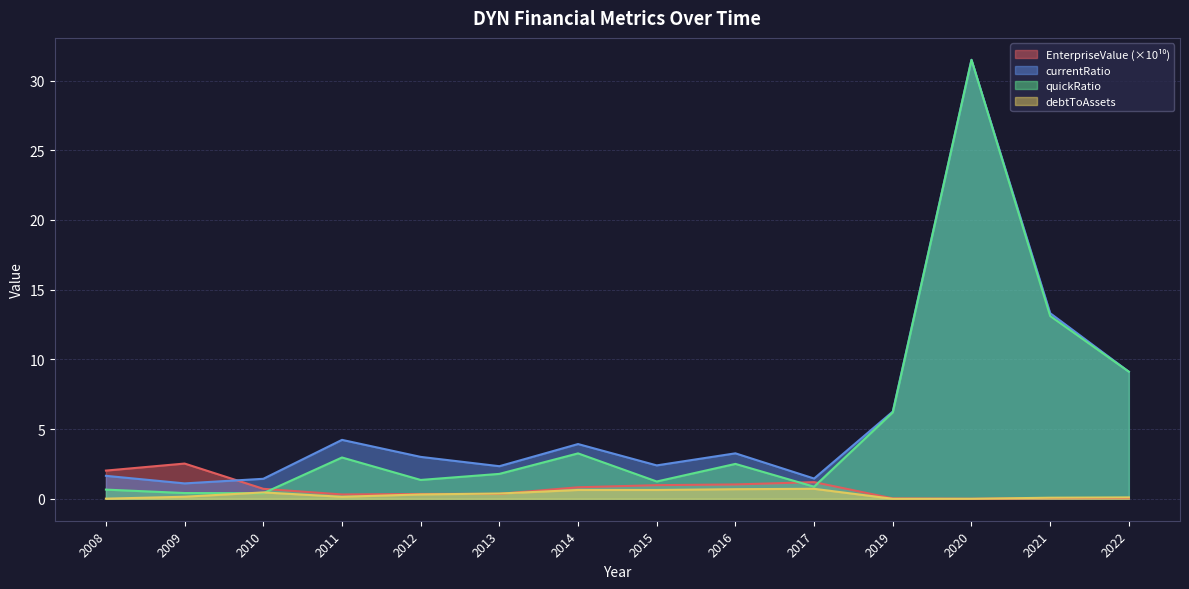

What is the total value across all series at 2008?

4.3